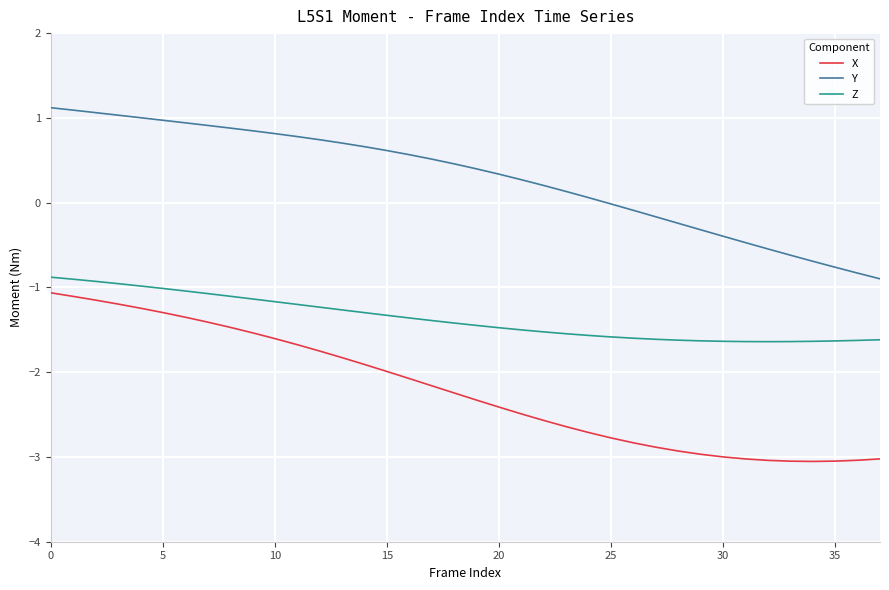

Does the chart display data point markers on the line(s)?

No